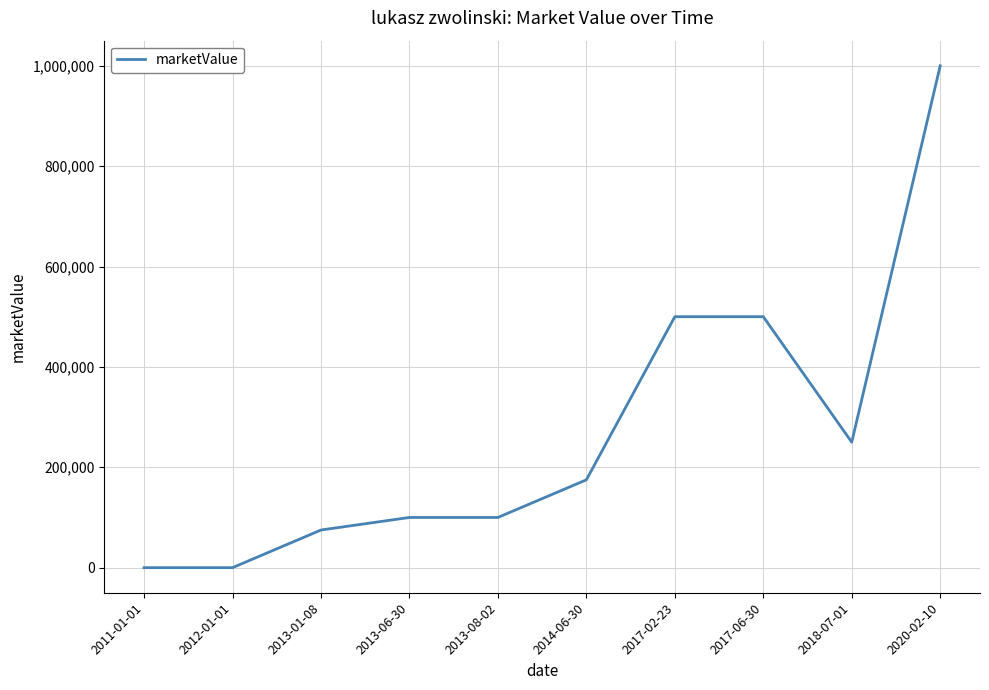

What is the greatest value displayed?

1000000